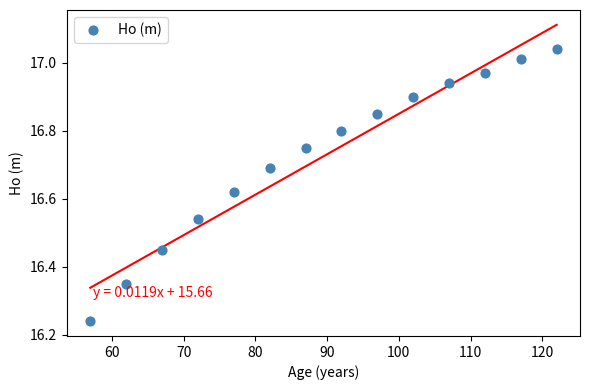

What is the range of X values (max minus min)?

65.0